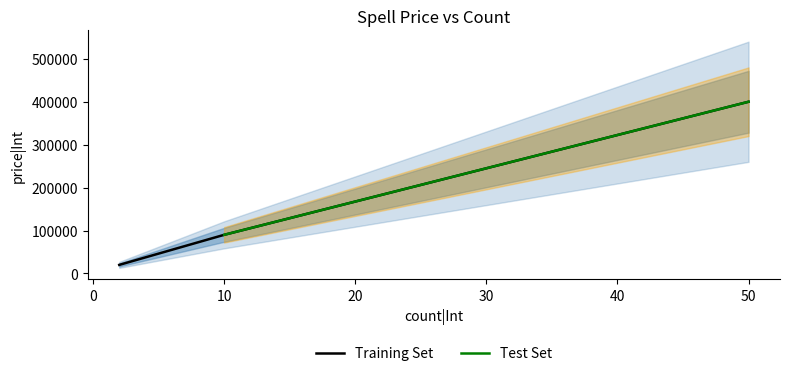

Does the chart display data point markers on the line(s)?

No